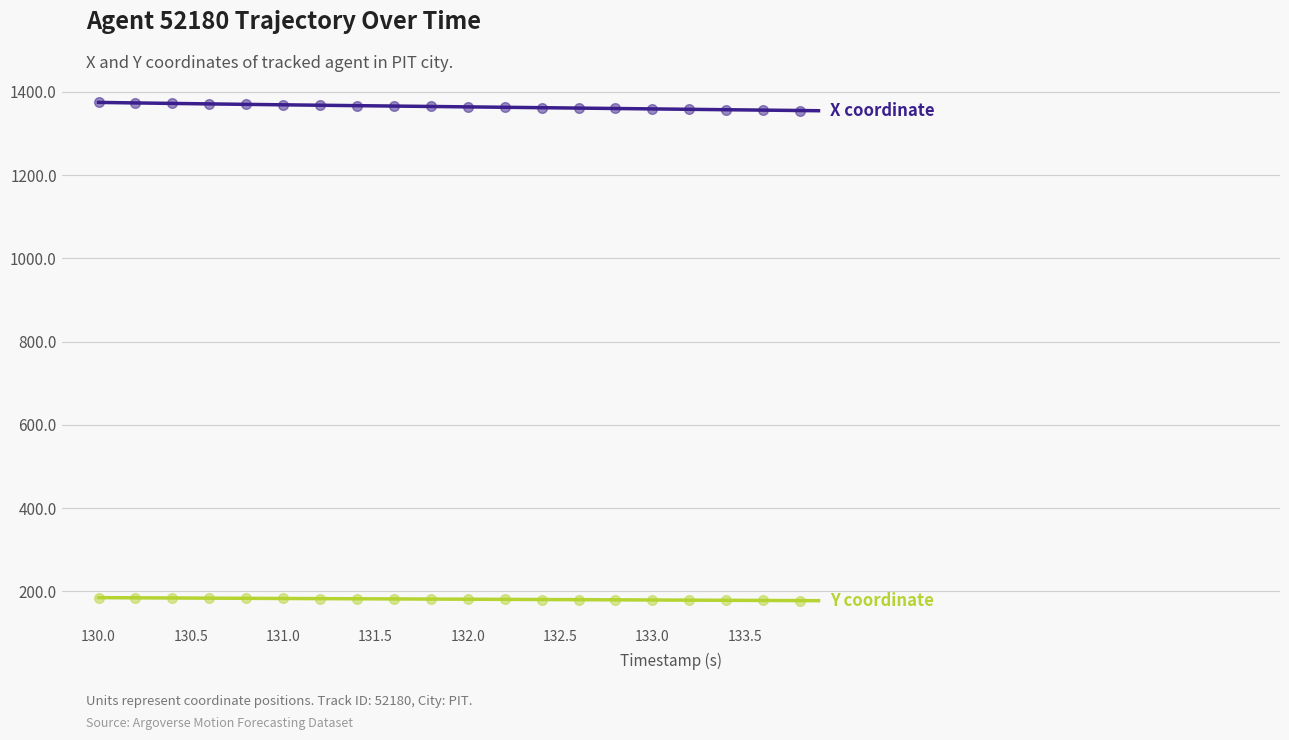

List the series in order of their overall mean, lowest first.

Y, X